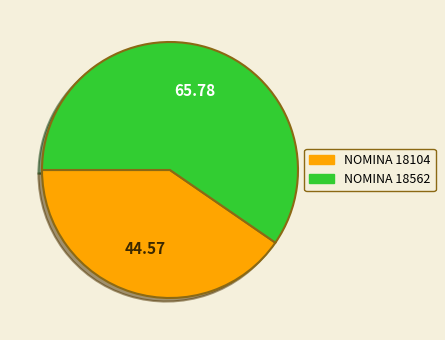

Does any single category account for the majority?

Yes